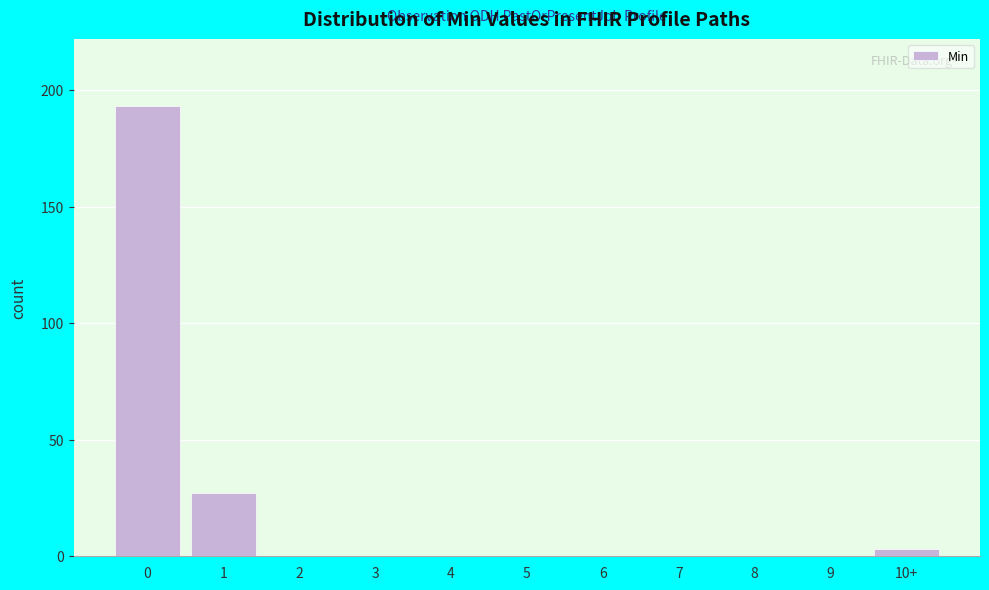

Reading right to left, list all the values displayed in this chart.

10+=3	9=0	8=0	7=0	6=0	5=0	4=0	3=0	2=0	1=27	0=193